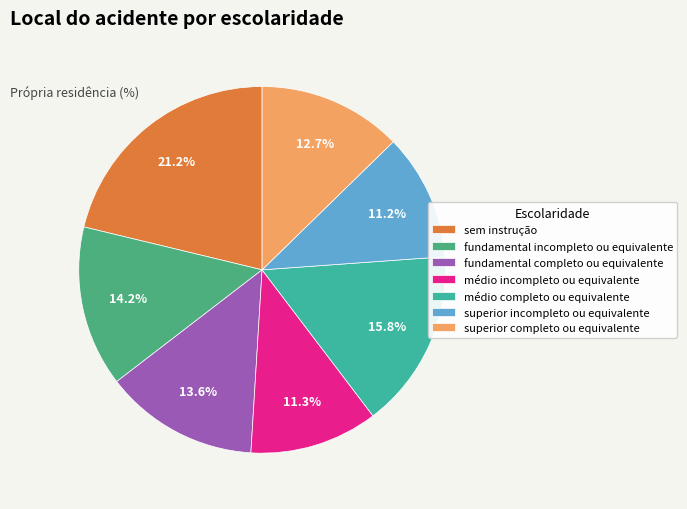

Is there any slice that represents more than half of the pie?

No